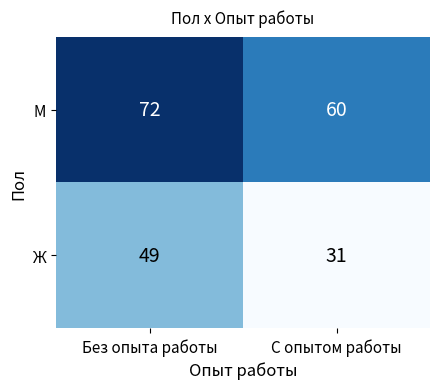

Reading left to right, what are all the values shown in this chart?

M: 72	60
Ж: 49	31